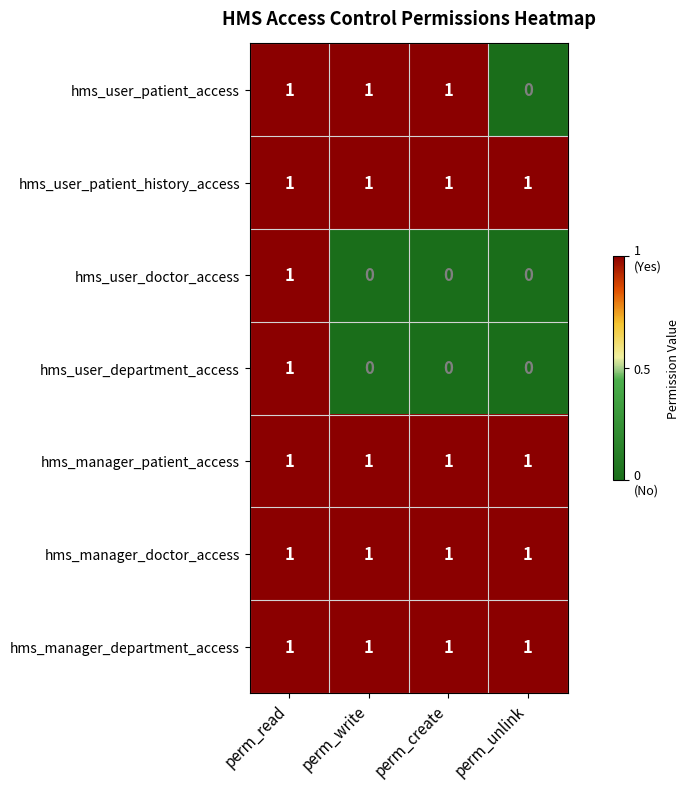

Is it true that hms_user_department_access equals 0 at perm_write?

True